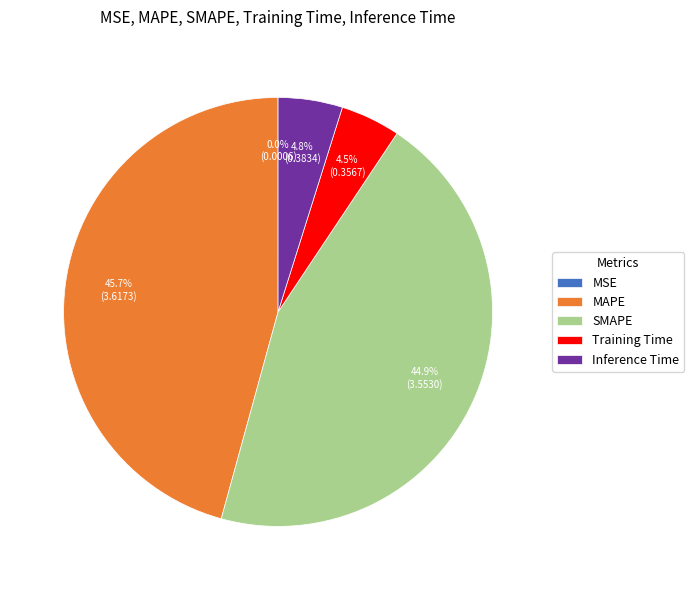

What is the largest slice in the pie chart?

MAPE